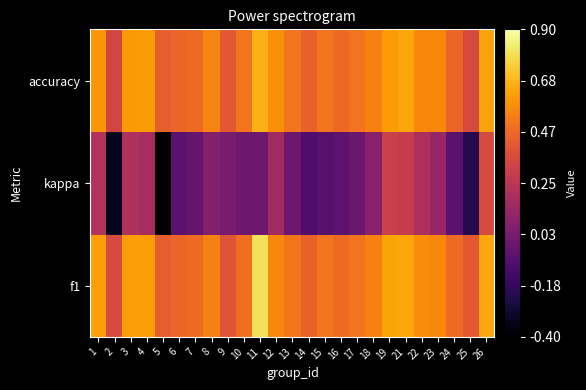

Reading left to right, what are all the values shown in this chart?

f1: 1=0.6	2=0.4	3=0.6	4=0.6	5=0.4	6=0.5	7=0.5	8=0.5	9=0.4	10=0.5	11=0.8	12=0.6	13=0.5	14=0.4	15=0.5	16=0.5	17=0.5	18=0.5	19=0.6	21=0.6	22=0.6	23=0.6	24=0.5	25=0.4	26=0.6
kappa: 1=0.2	2=-0.3	3=0.2	4=0.2	5=-0.4	6=-0.1	7=-0.0	8=0.1	9=0.0	10=0.0	11=0.0	12=0.2	13=0.0	14=-0.1	15=-0.1	16=-0.1	17=-0.0	18=0.1	19=0.3	21=0.3	22=0.2	23=0.1	24=-0.1	25=-0.2	26=0.4
accuracy: 1=0.6	2=0.3	3=0.6	4=0.6	5=0.4	6=0.5	7=0.5	8=0.5	9=0.4	10=0.5	11=0.7	12=0.6	13=0.5	14=0.4	15=0.5	16=0.5	17=0.5	18=0.5	19=0.6	21=0.6	22=0.6	23=0.6	24=0.5	25=0.3	26=0.6